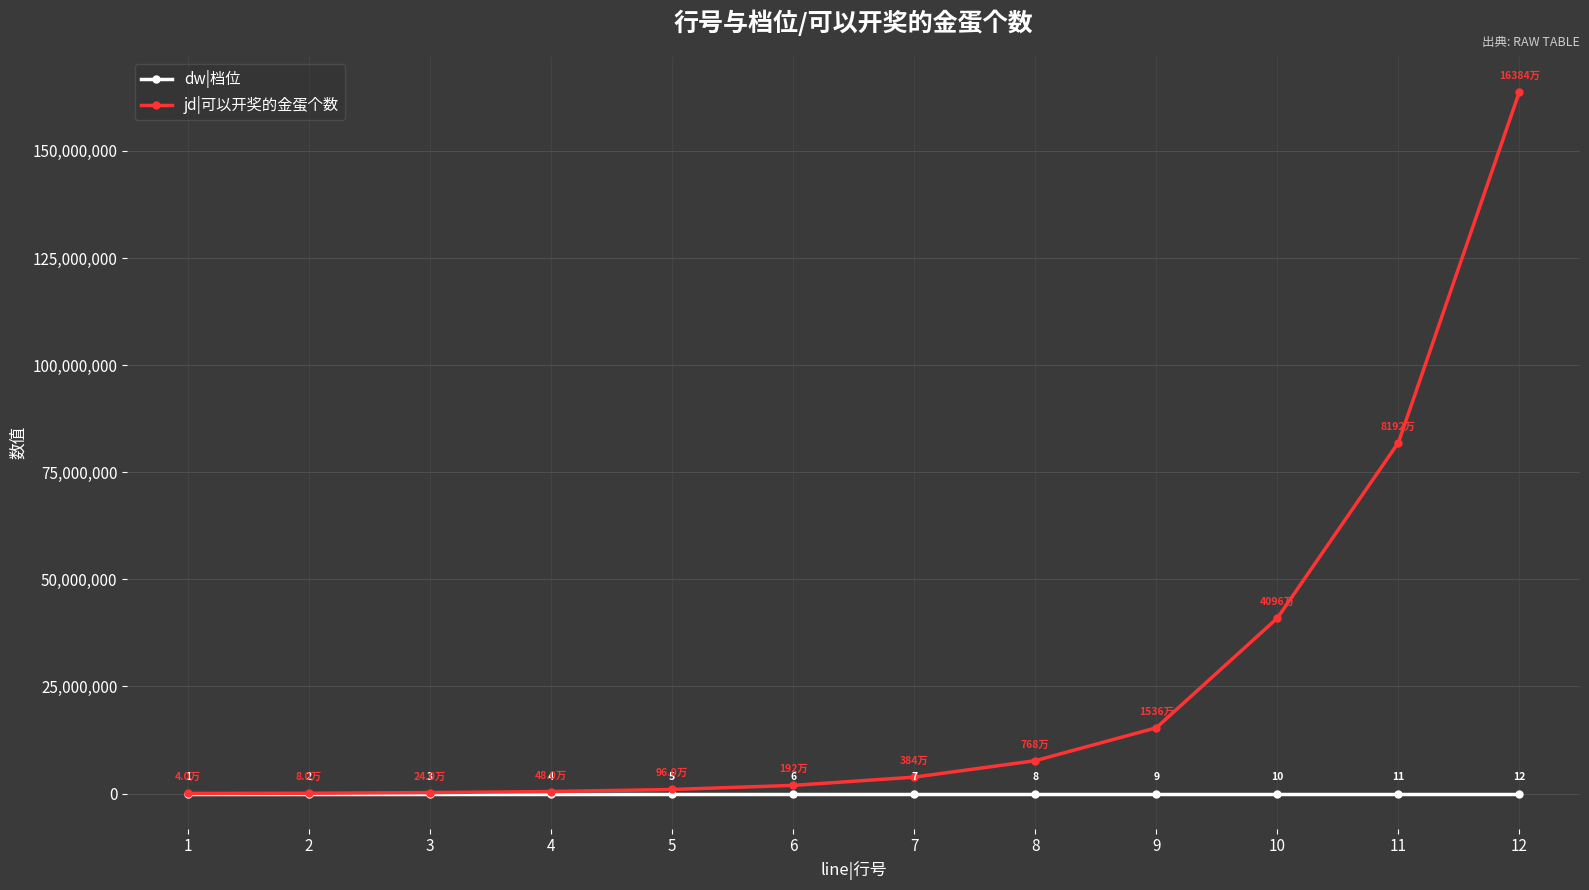

True or false: dw|档位 and jd|可以开奖的金蛋个数 intersect in this chart.

False